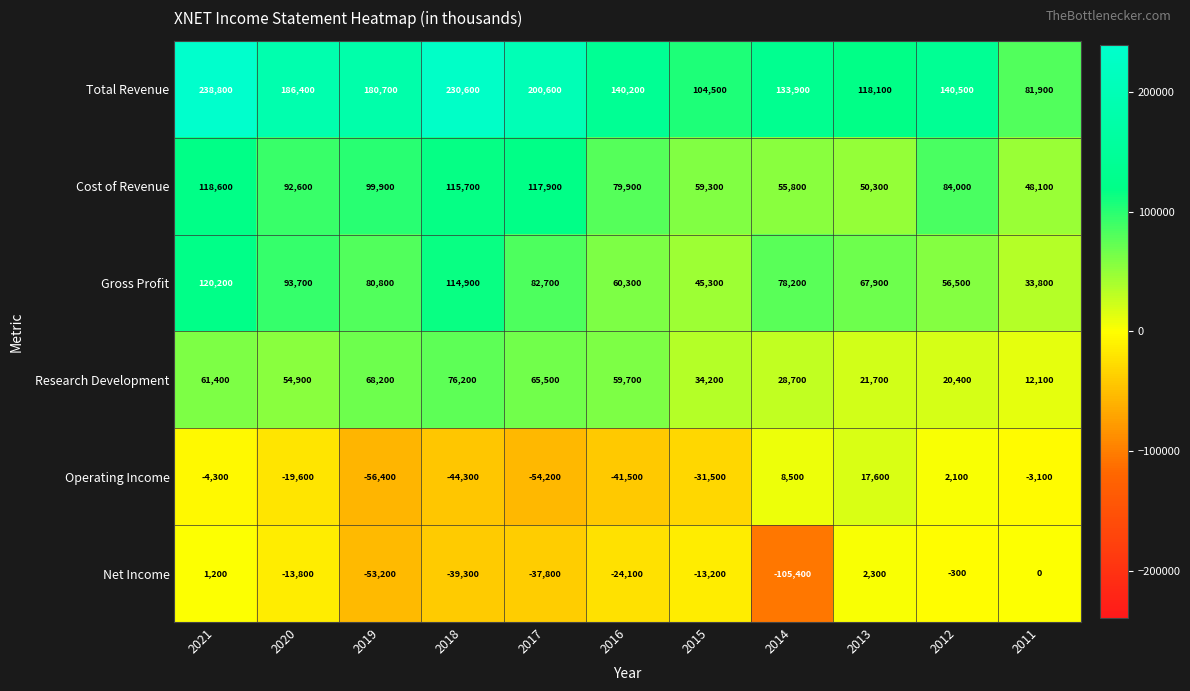

Read the Operating Income value at 2014.

8500